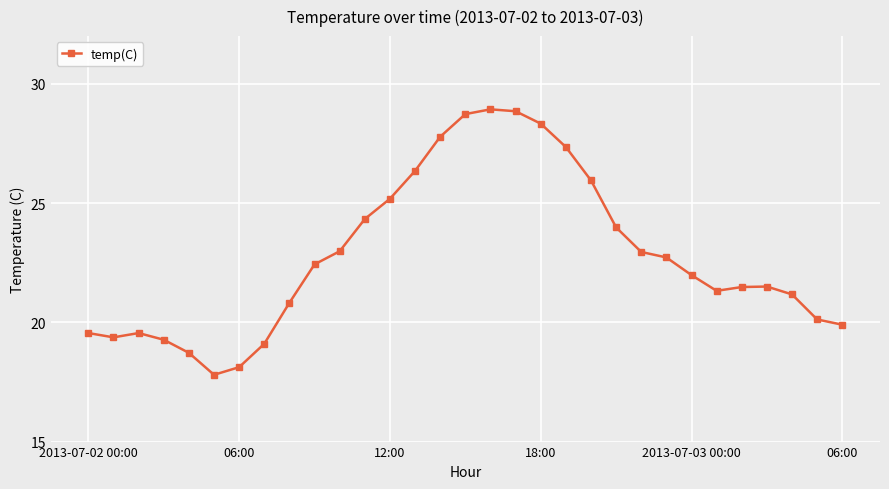

What is the sum of all values?

706.6